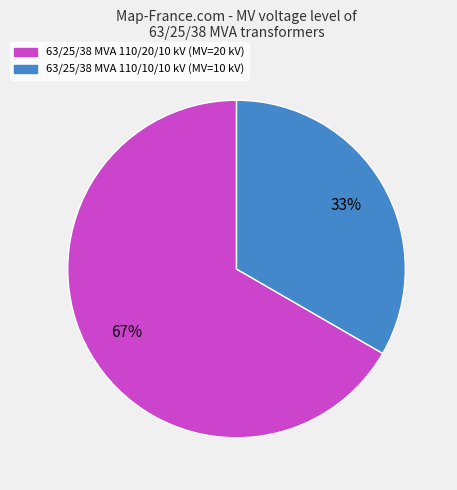

To the nearest percent, what is the average slice percentage?

50%